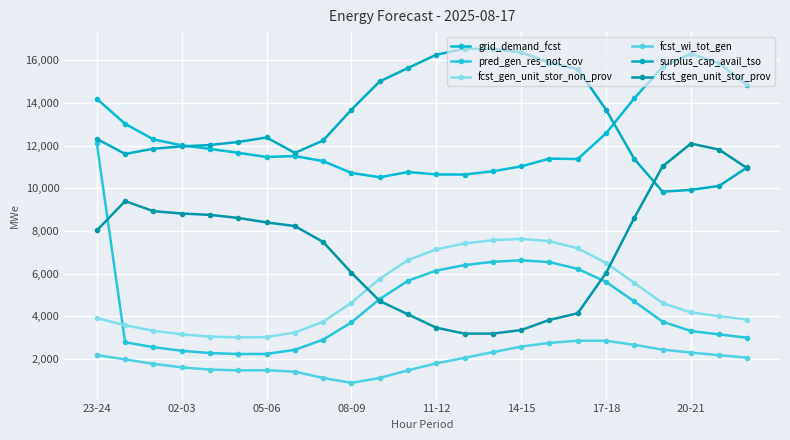

Which series has the widest spread of values?

pred_gen_res_not_cov